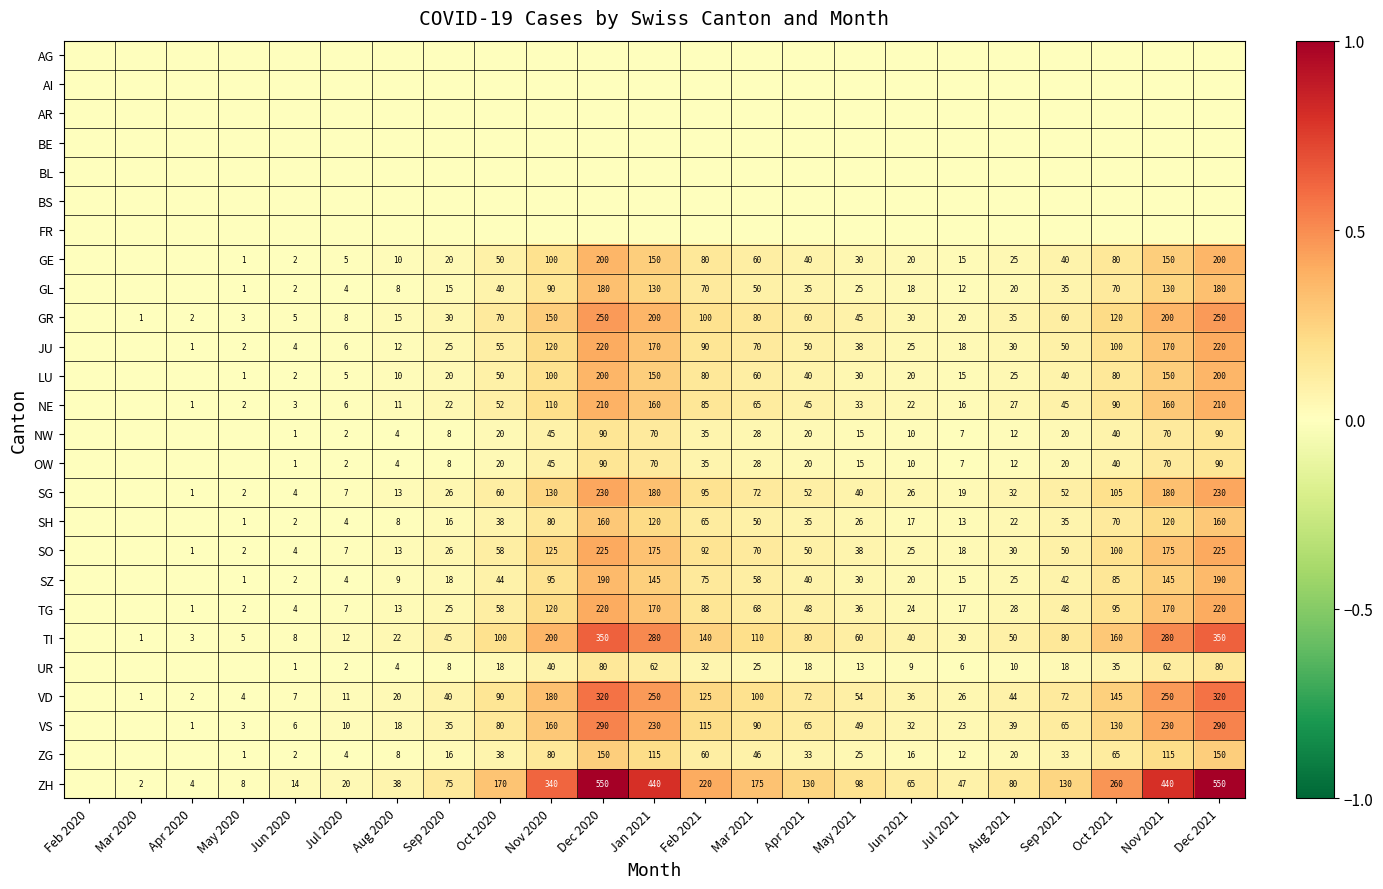

What is the difference between the GL values at Dec 2021 and Sep 2021?

145